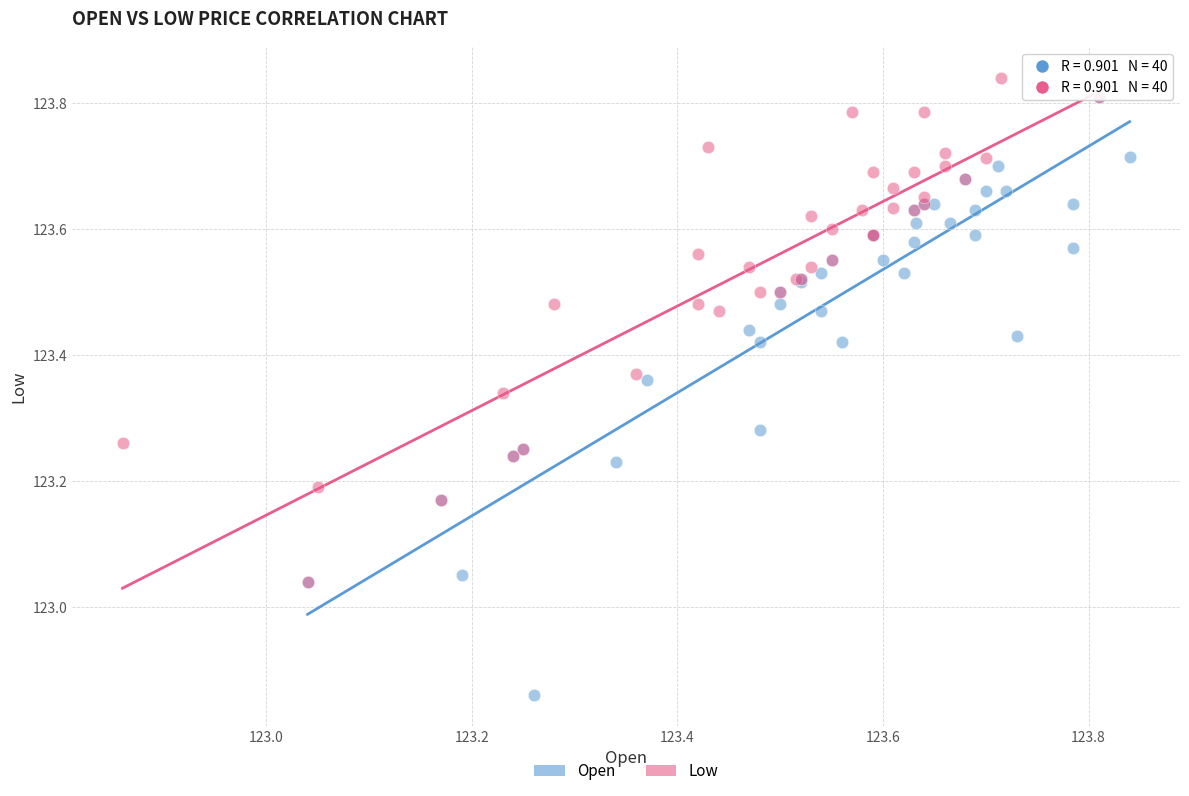

Which series reaches the minimum Y coordinate?

Open